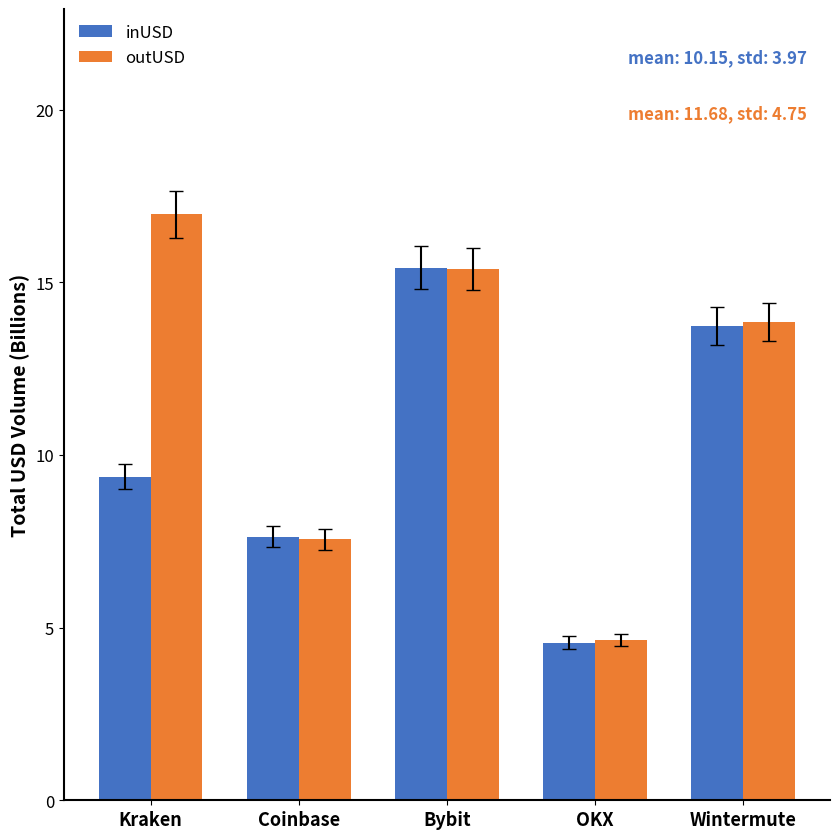

What position from the left is OKX?

4